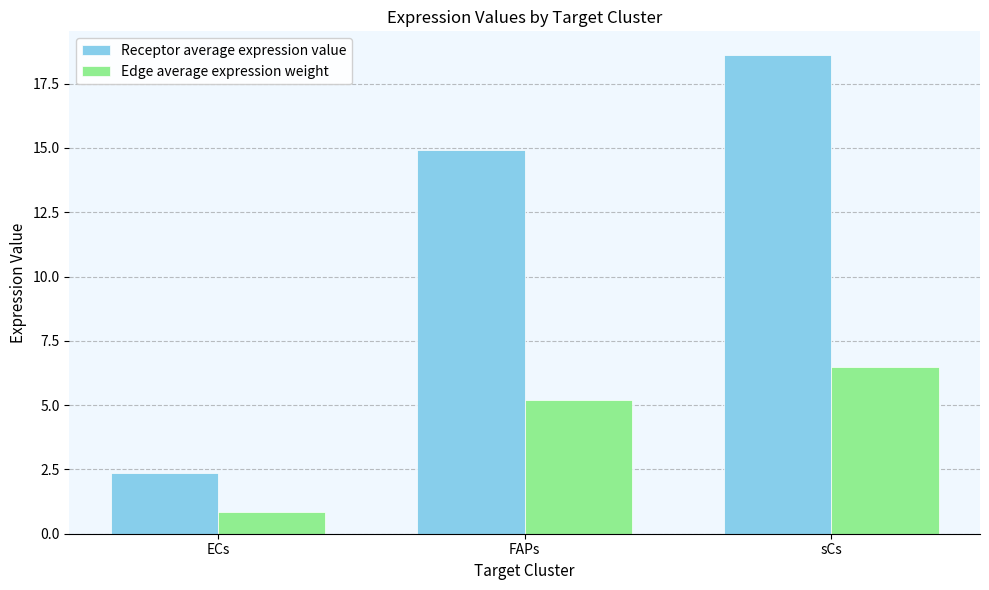

Which series has the widest spread of values?

Receptor average expression value